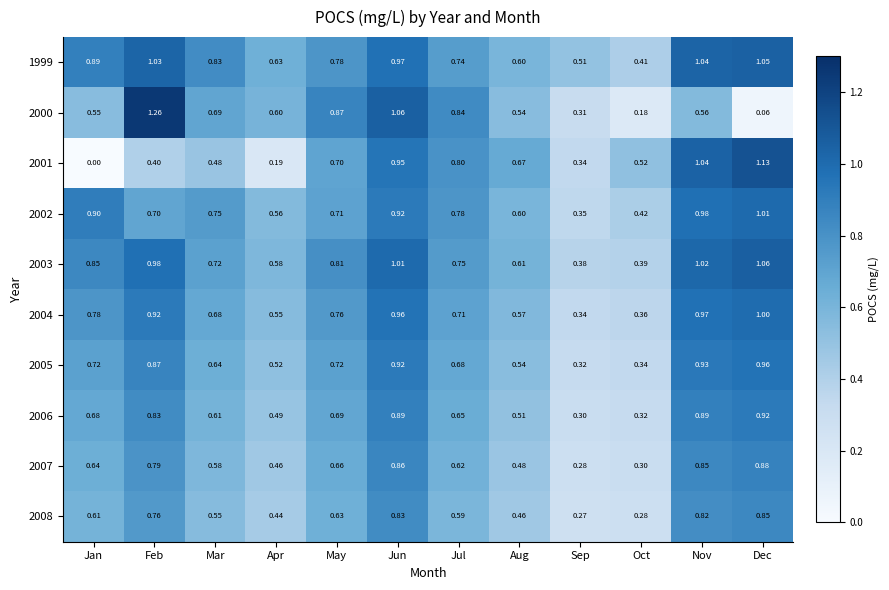

At Apr, list the series in order from smallest to largest.

2001, 2008, 2007, 2006, 2005, 2004, 2002, 2003, 2000, 1999